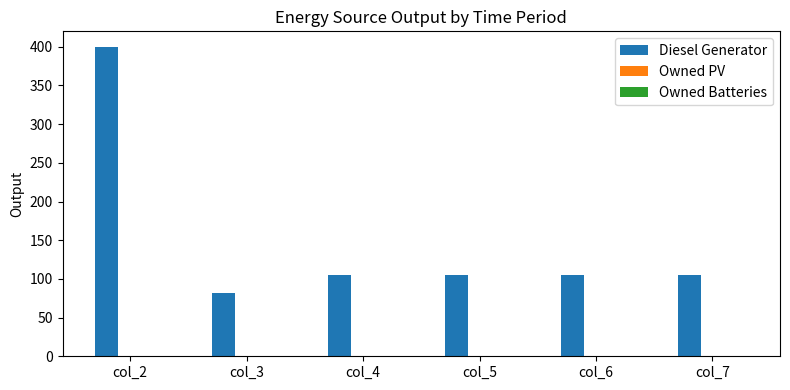

What is the value of the 5th bar from the left?

105